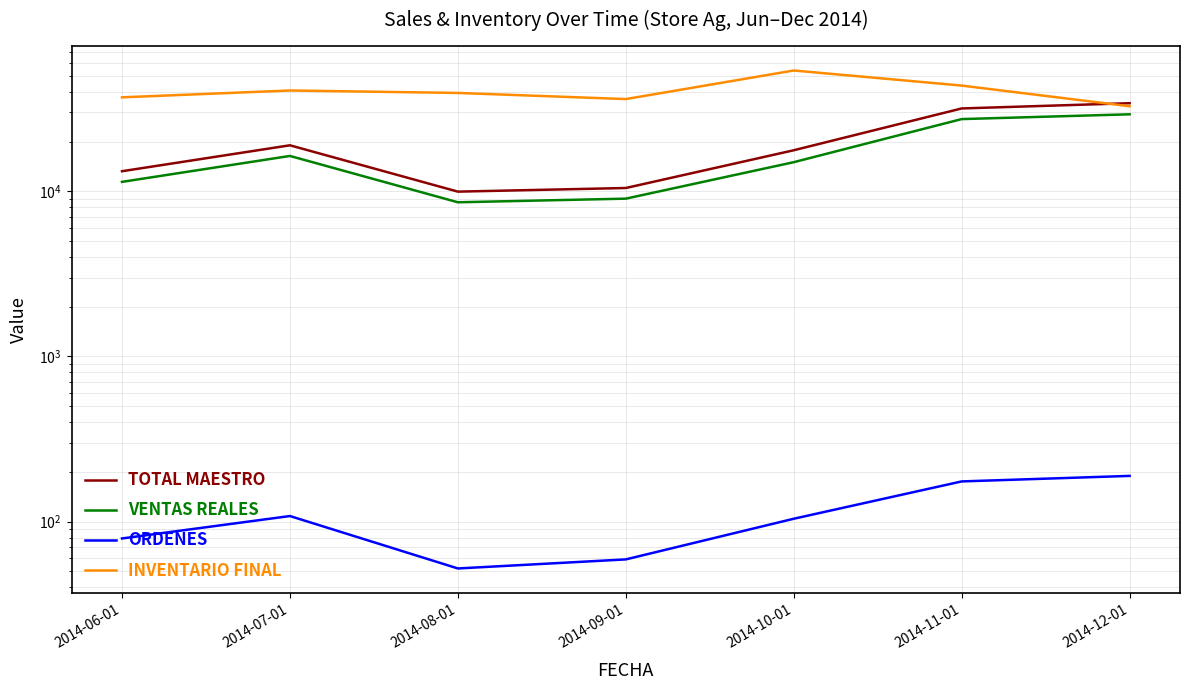

Is it true that INVENTARIO FINAL equals 32706.2 at 2014-12-01?

True